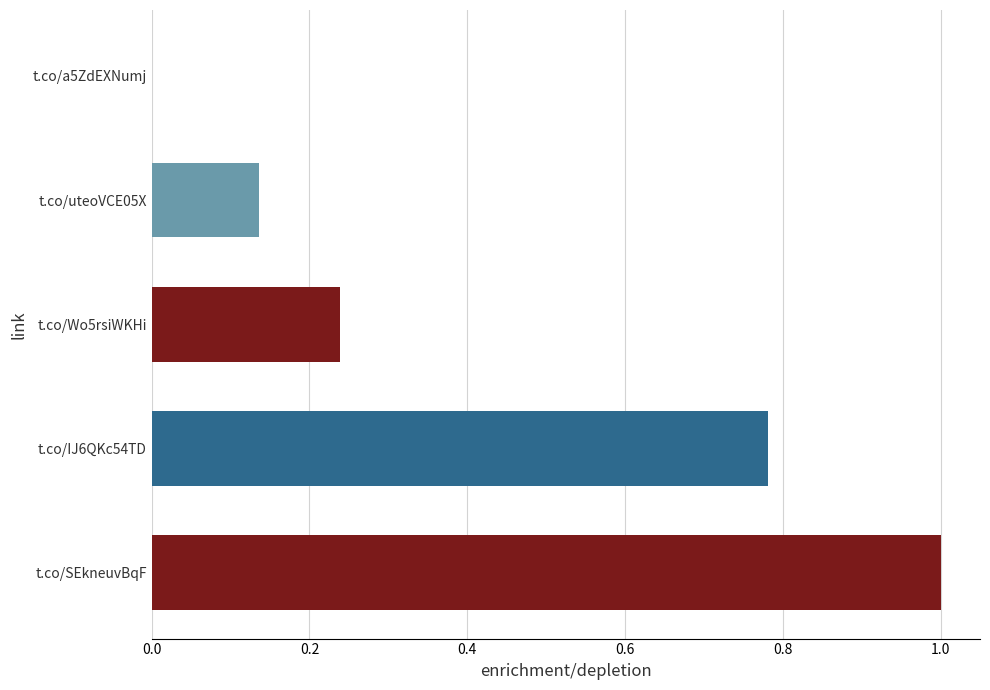

What is the sum of all values?

2.2